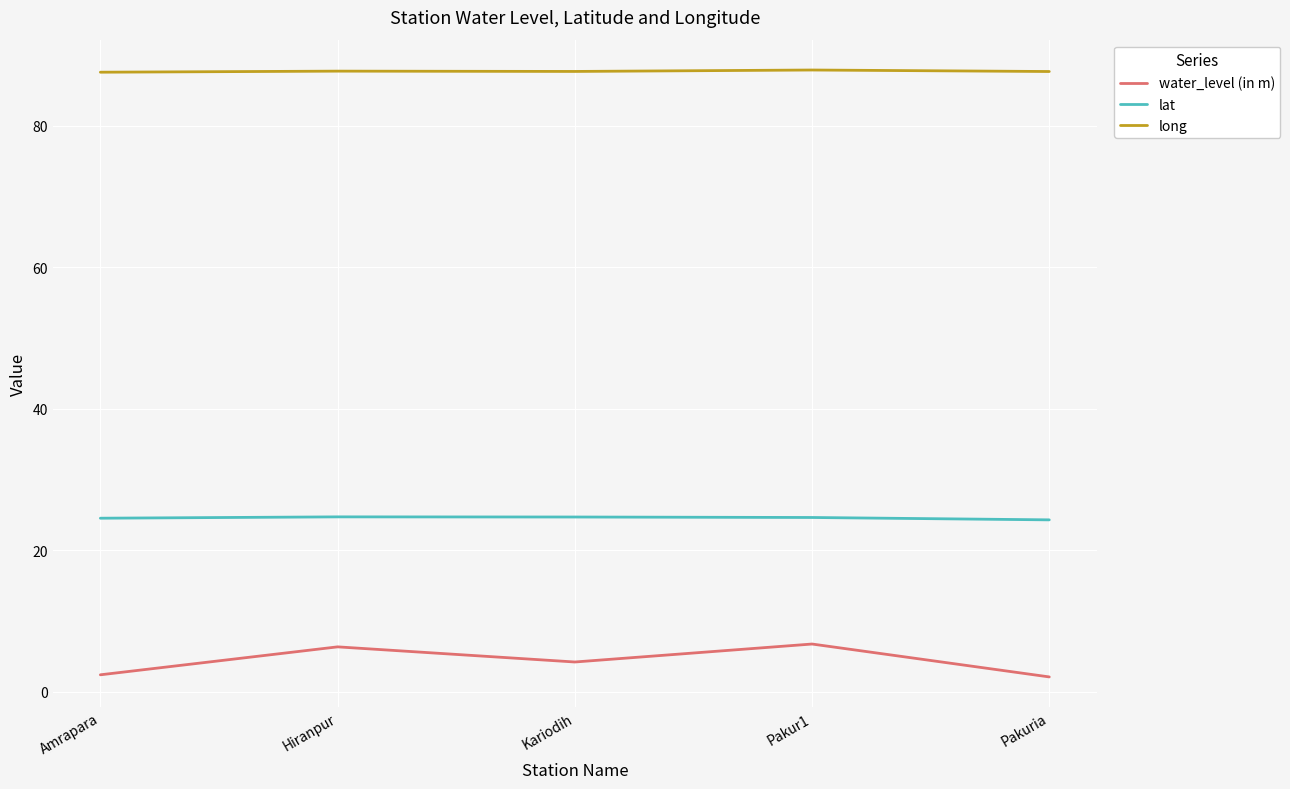

What position from the right is Hiranpur?

4